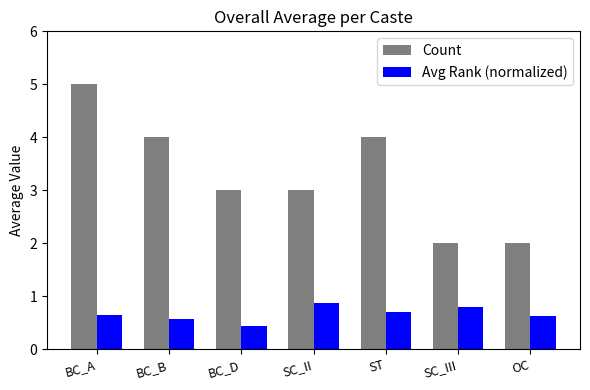

Reading left to right, list all the values displayed in this chart.

Count: BC_A=5.0	BC_B=4.0	BC_D=3.0	SC_II=3.0	ST=4.0	SC_III=2.0	OC=2.0
Avg Rank (normalized): BC_A=0.6	BC_B=0.6	BC_D=0.4	SC_II=0.9	ST=0.7	SC_III=0.8	OC=0.6